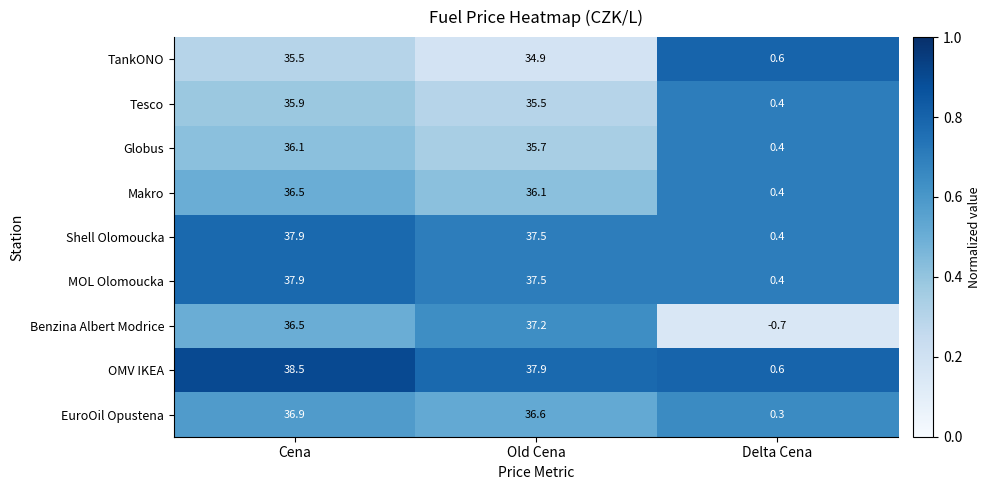

Which series changed the most between Cena and Delta Cena?

OMV IKEA